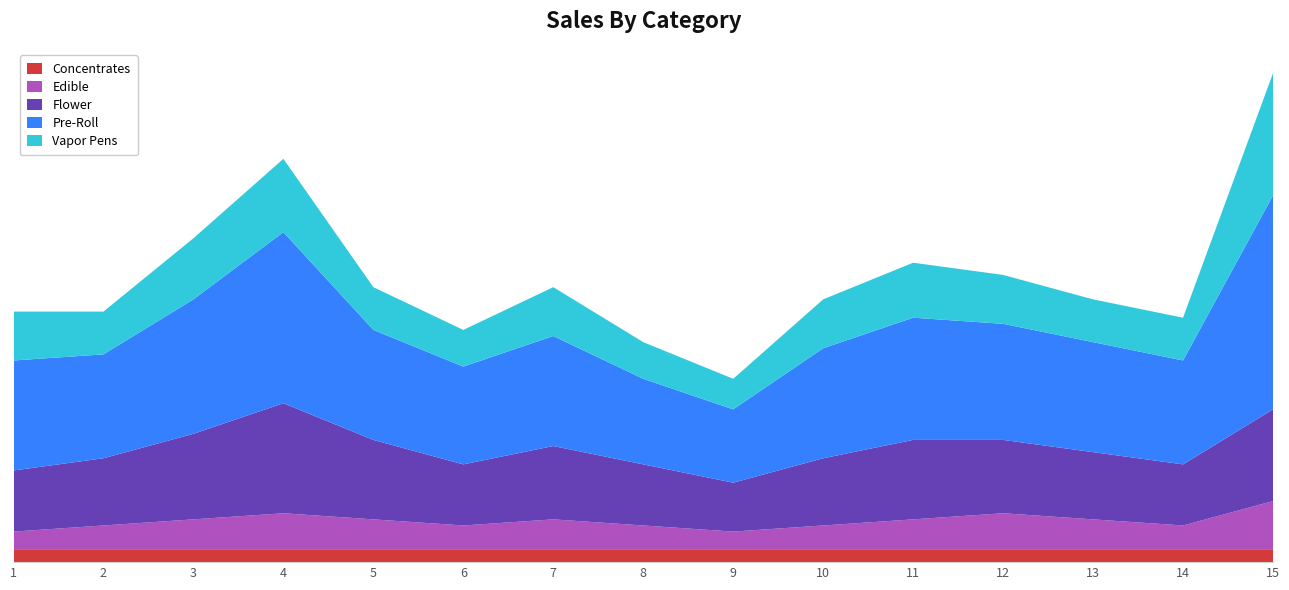

Reading right to left, what are all the values shown in this chart?

Concentrates: 2	2	2	2	2	2	2	2	2	2	2	2	2	2	2
Edible: 8	4	5	6	5	4	3	4	5	4	5	6	5	4	3
Flower: 15	10	11	12	13	11	8	10	12	10	13	18	14	11	10
Pre-Roll: 35	17	18	19	20	18	12	14	18	16	18	28	22	17	18
Vapor Pens: 20	7	7	8	9	8	5	6	8	6	7	12	10	7	8